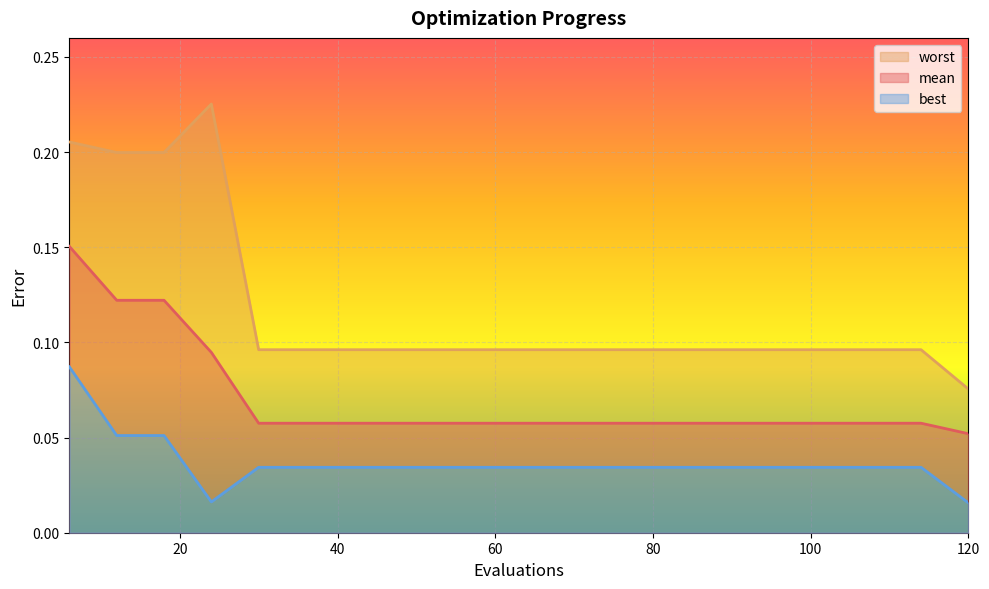

What is the spread (max minus min) of values at 12?

0.1